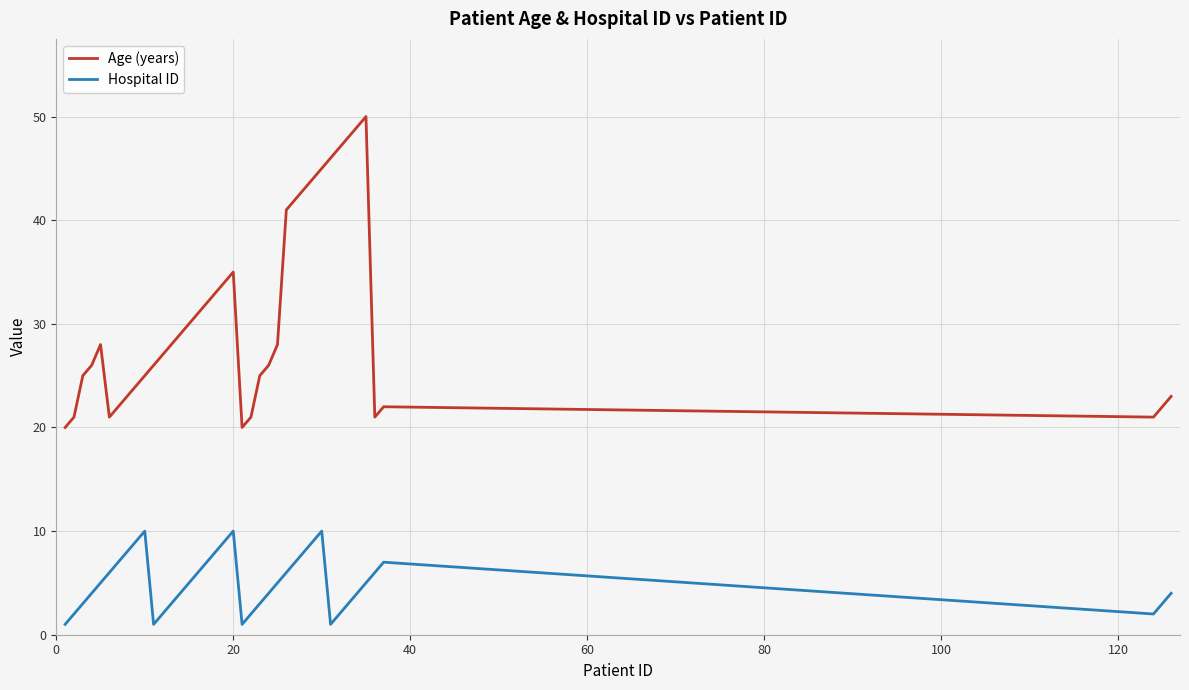

What is the difference between the maximum and minimum values in the Hospital ID series?

9